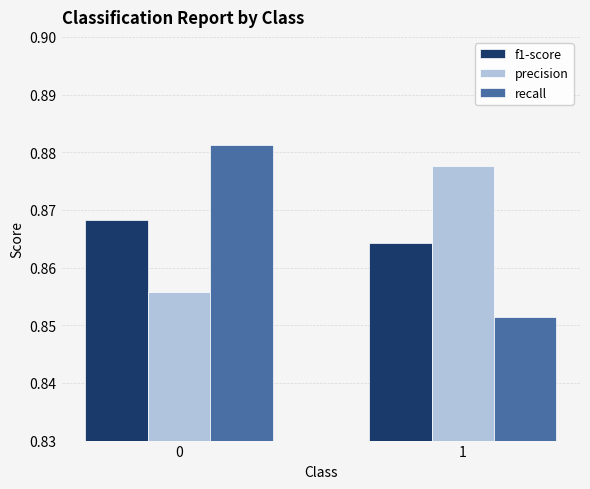

What is the total value across all series at 1?

2.6